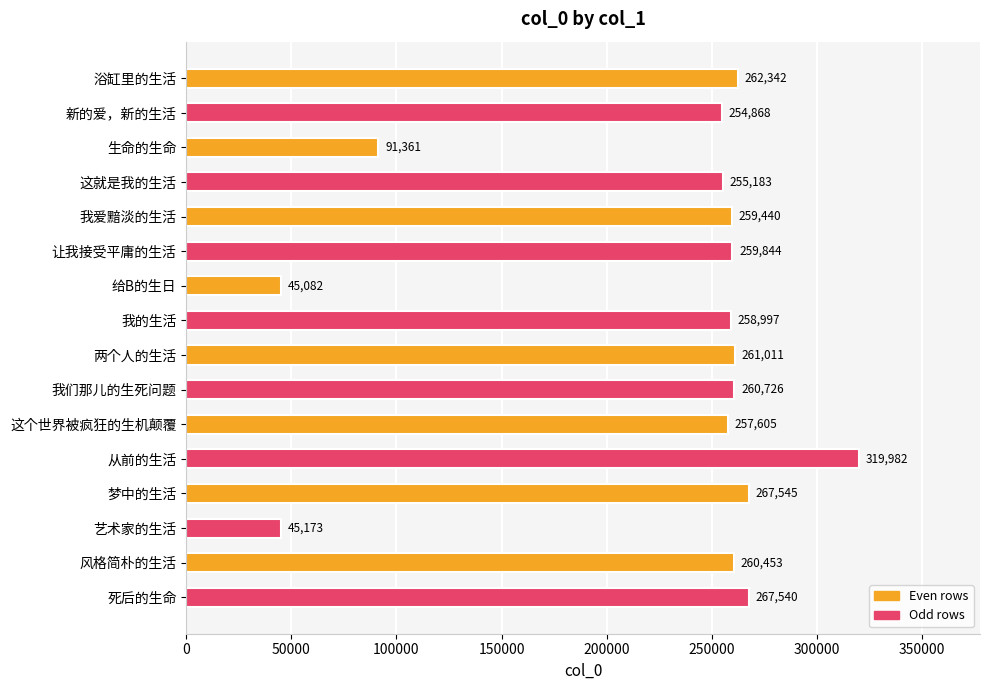

What is the sum of the values at 风格简朴的生活 and 我们那儿的生死问题?

521179